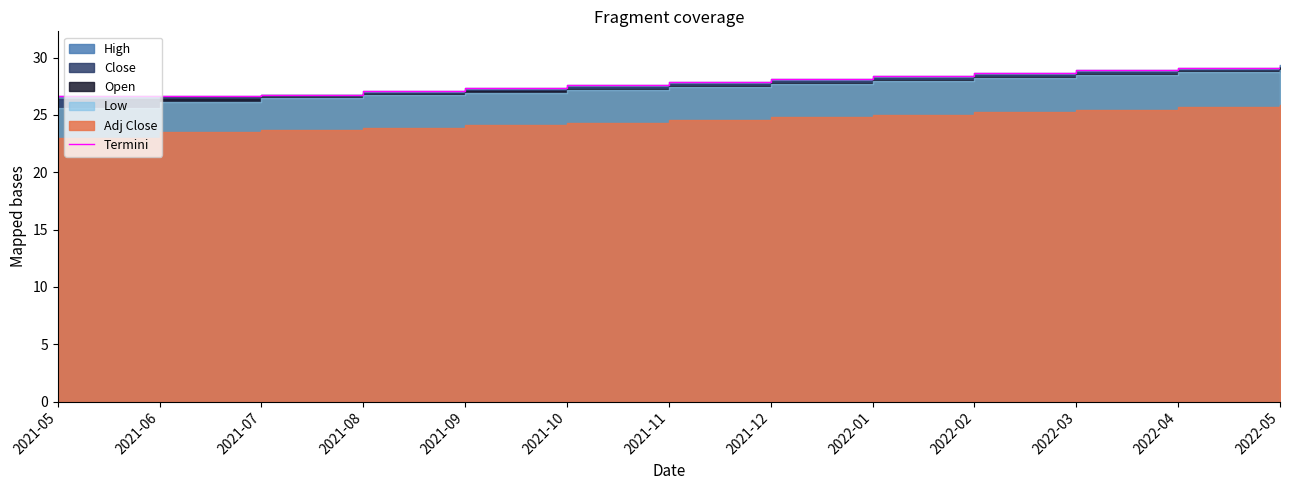

What is the difference between the values at 2021-11 and 2021-06?

1.2